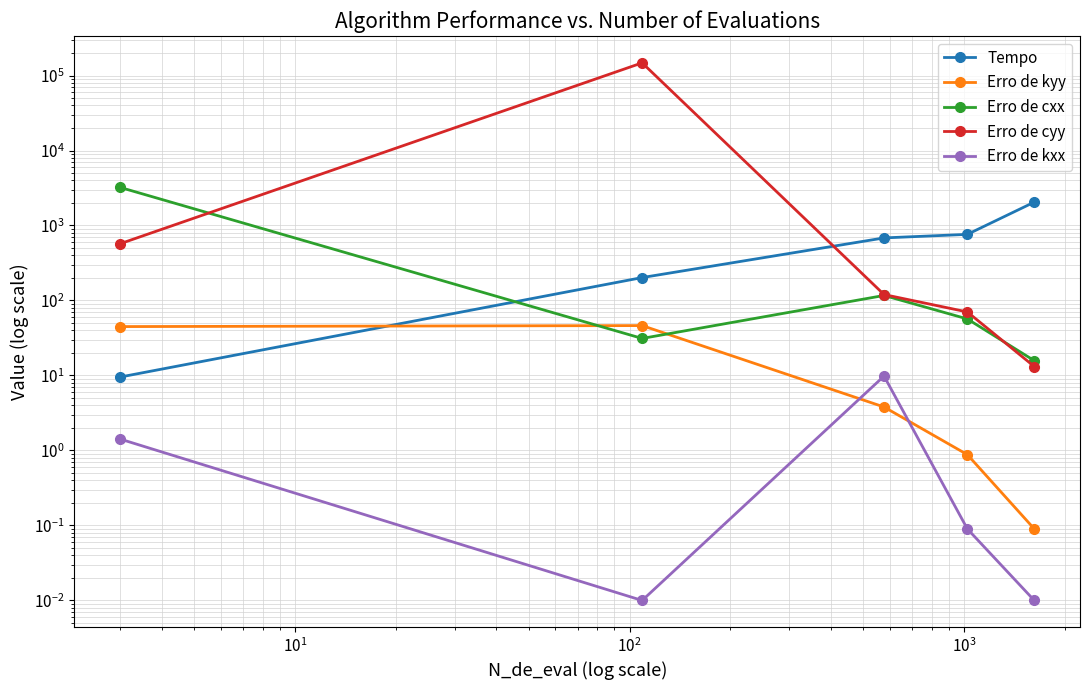

Does the chart display data point markers on the line(s)?

Yes